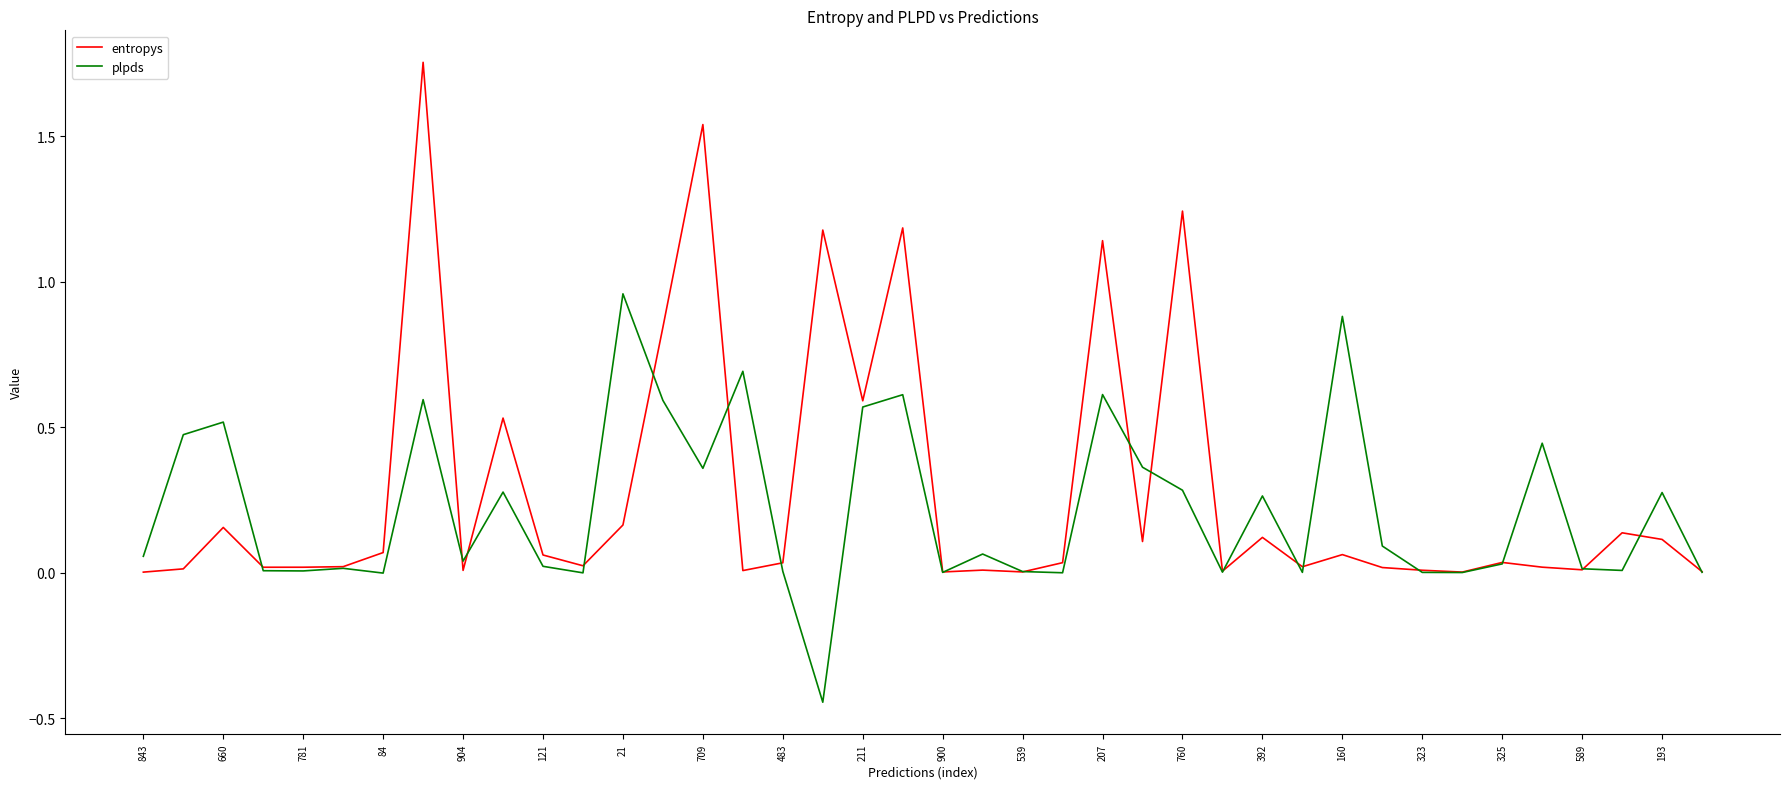

Rank the series by their maximum value, from lowest to highest.

plpds, entropys